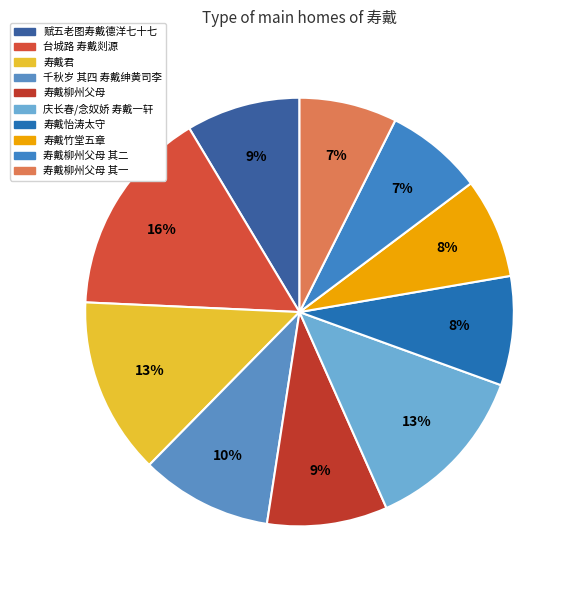

To the nearest percent, what is the average slice percentage?

10%